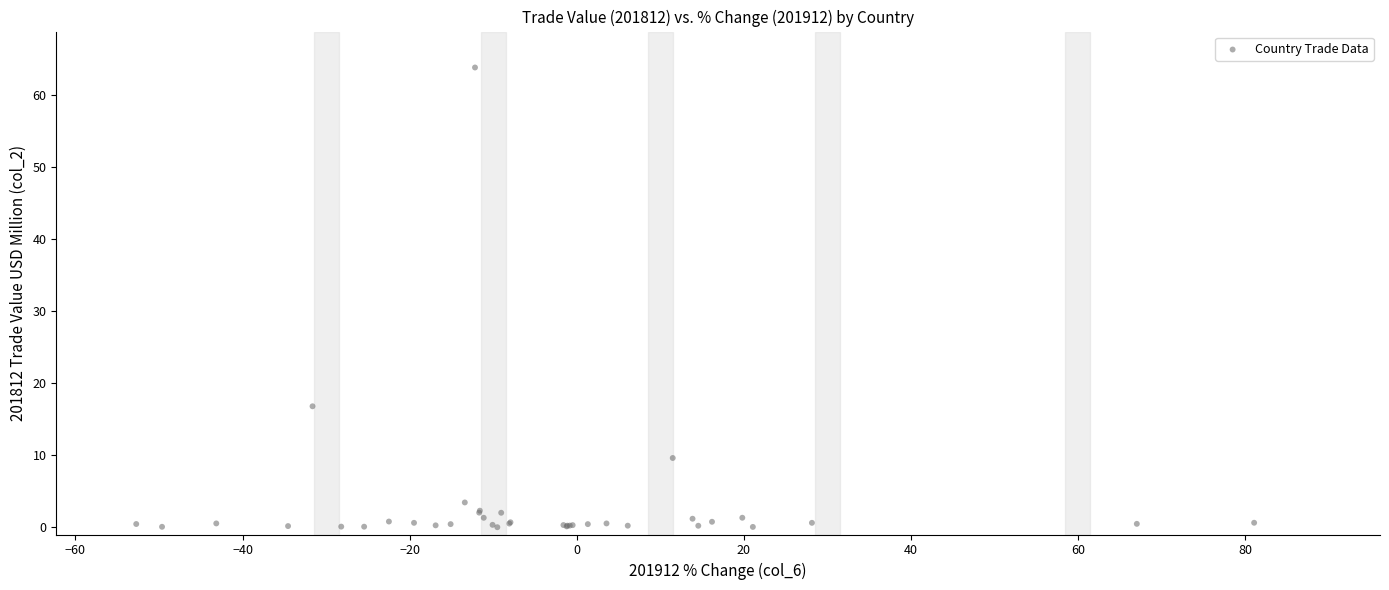

What Y value in the scatter plot is closest to 31?

16.8